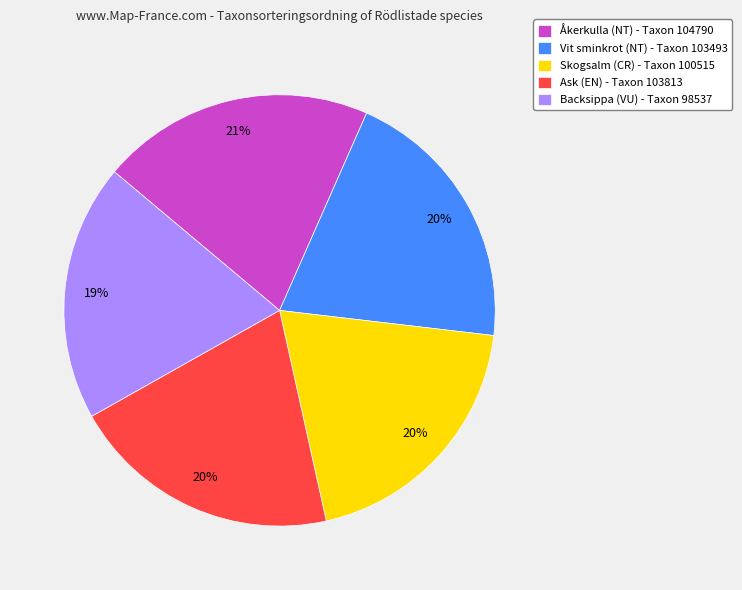

Is it true that Skogsalm (CR) is 25% of the pie?

False